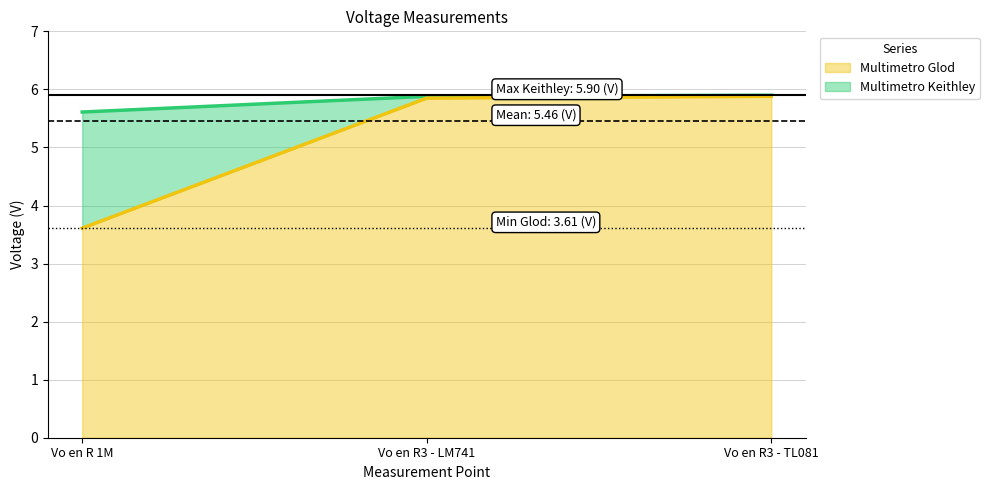

What is the greatest value displayed?

5.9